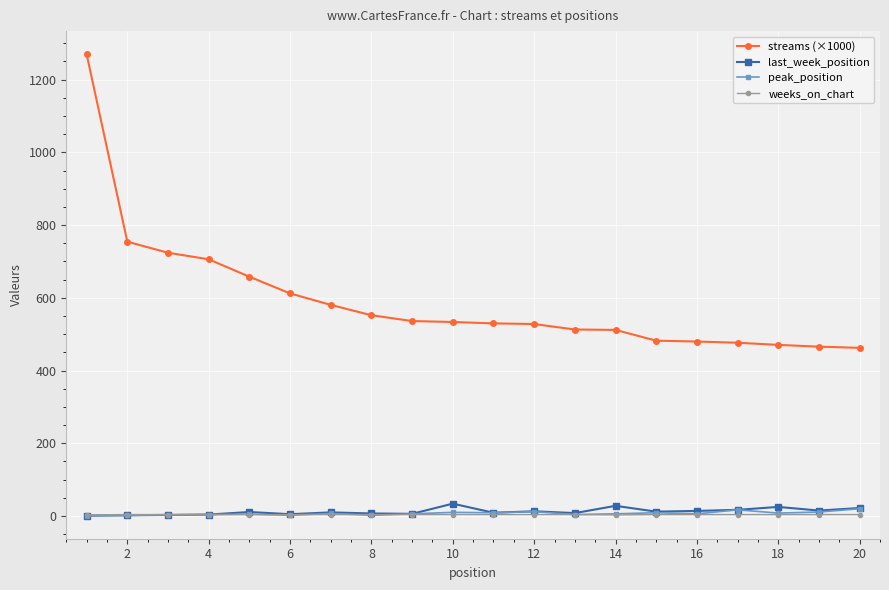

True or false: streams (×1000) and last_week_position intersect in this chart.

False